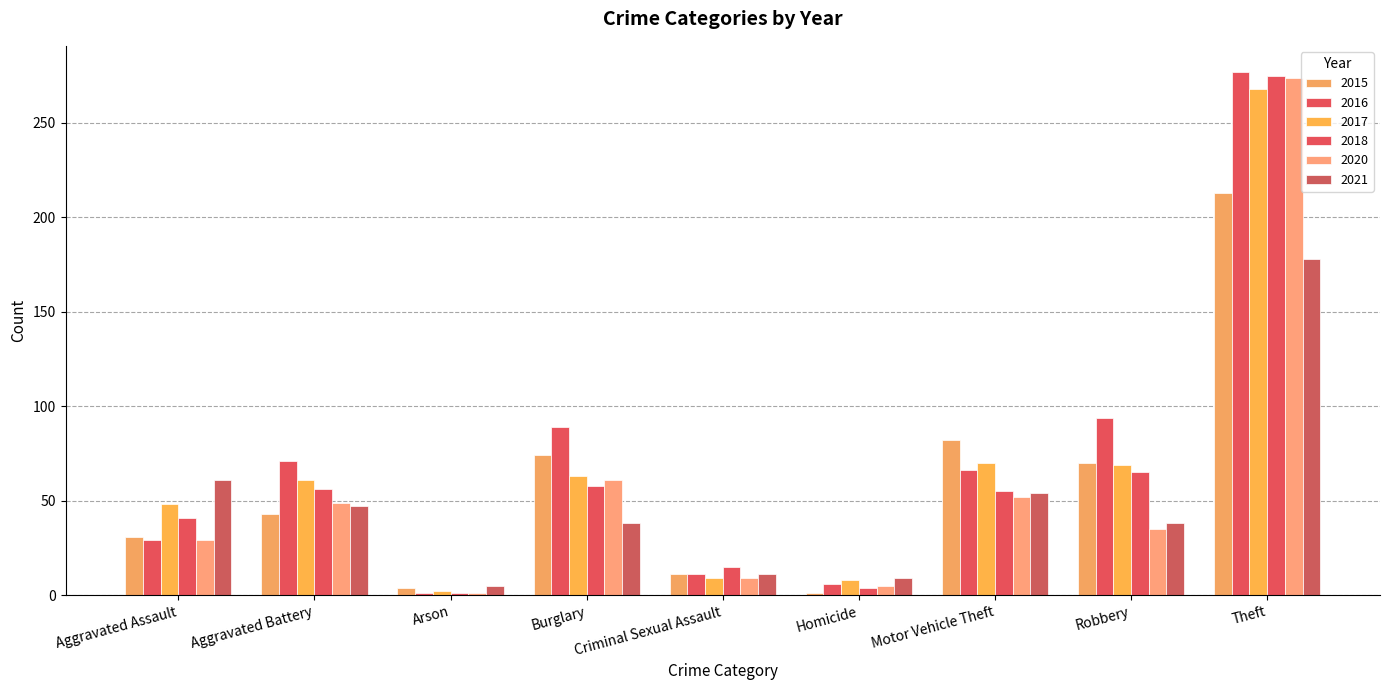

Between Arson and Theft, which series saw the biggest shift?

2016